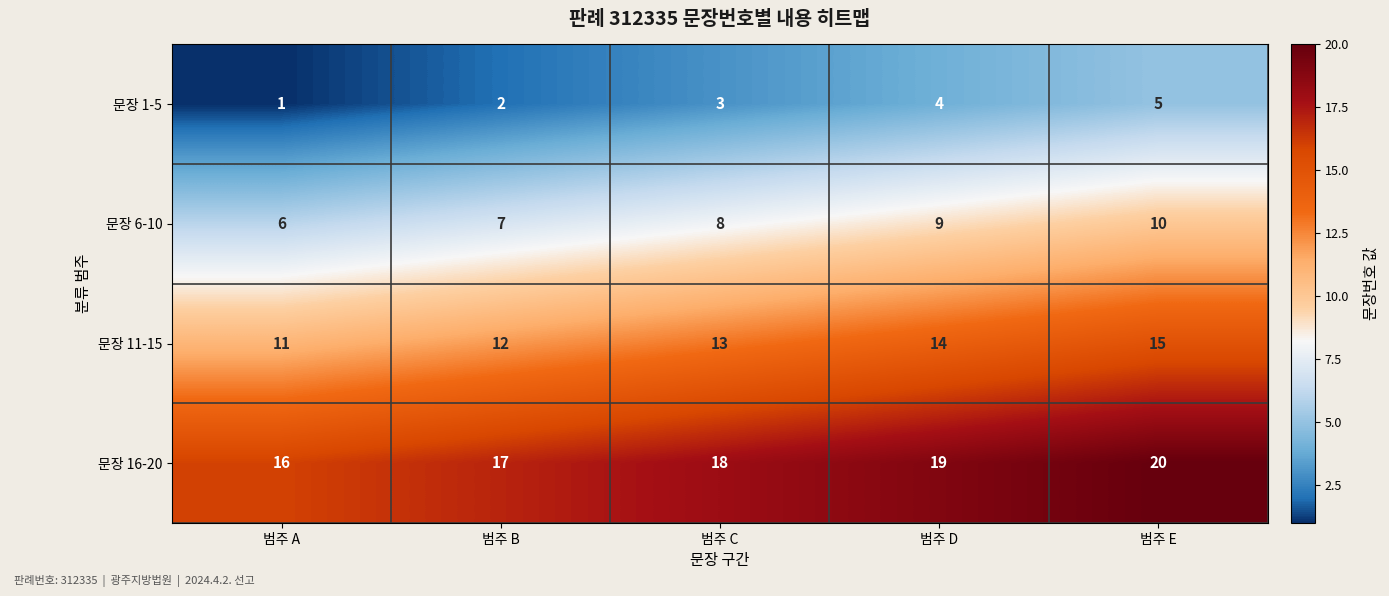

List the series in order of their overall mean, highest first.

문장 16-20, 문장 11-15, 문장 6-10, 문장 1-5